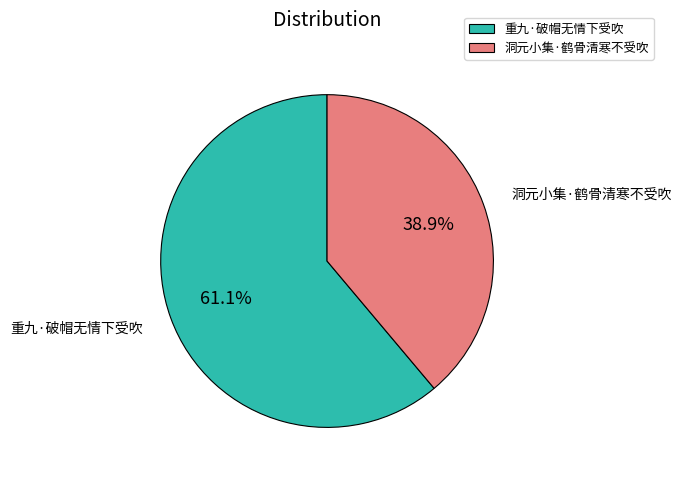

What is the total percentage of 洞元小集·鹤骨清寒不受吹 and 重九·破帽无情下受吹?

100.0%